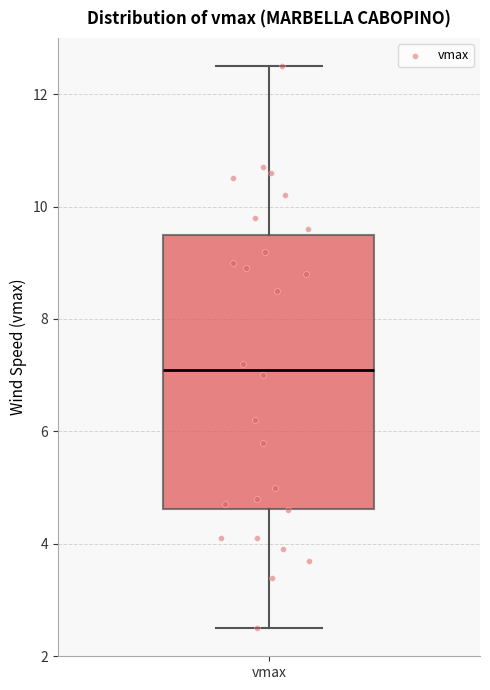

Transcribe this box plot: give where the median line is, the range the box spans, and where the two whiskers end, as read against the y-axis. The values are not printed on the chart, so give them approximately, as read against the axis.

median 7.2, box 4.6 to 9.6, whiskers 2.6 to 12.6